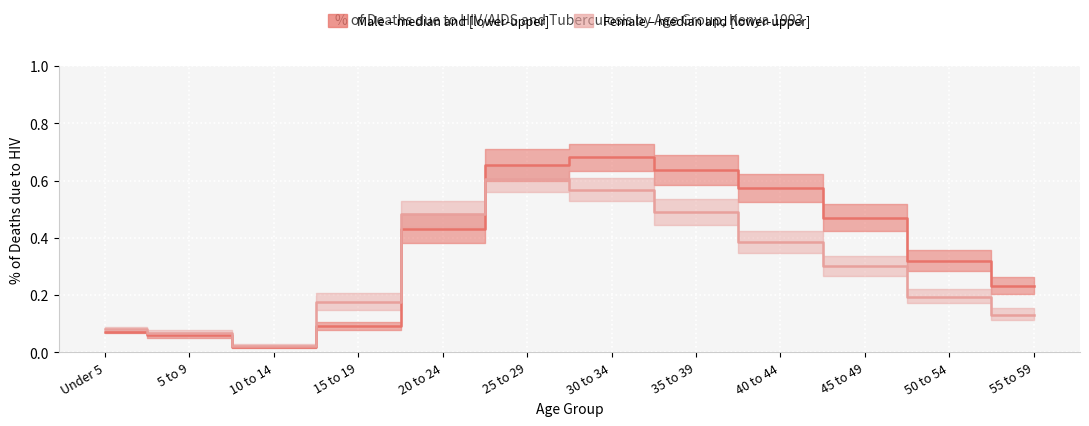

What is the maximum value for val_male_1993?

0.7